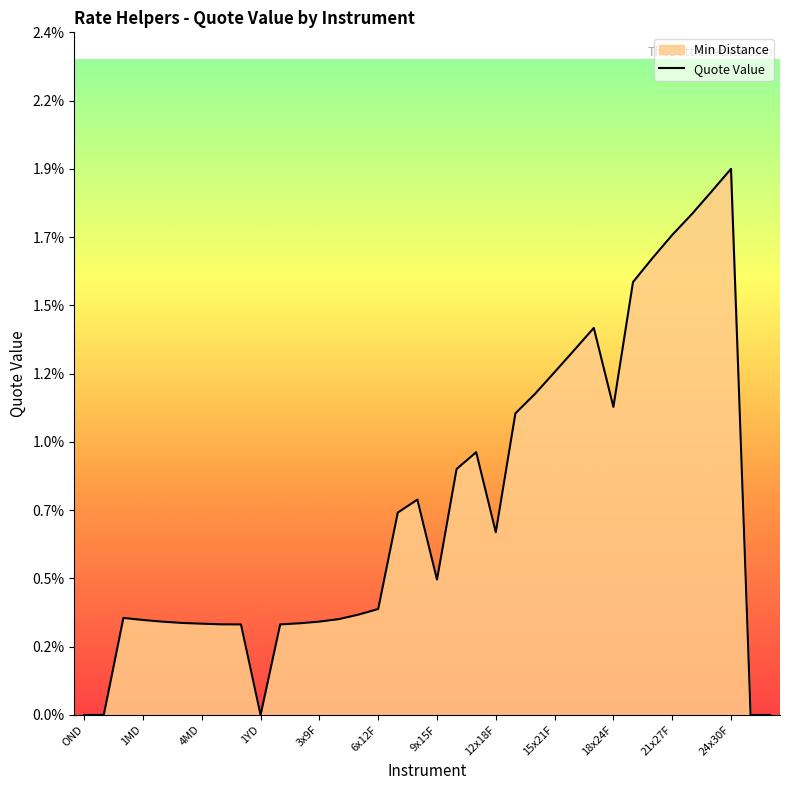

Count the values in the range 0 to 1.

36